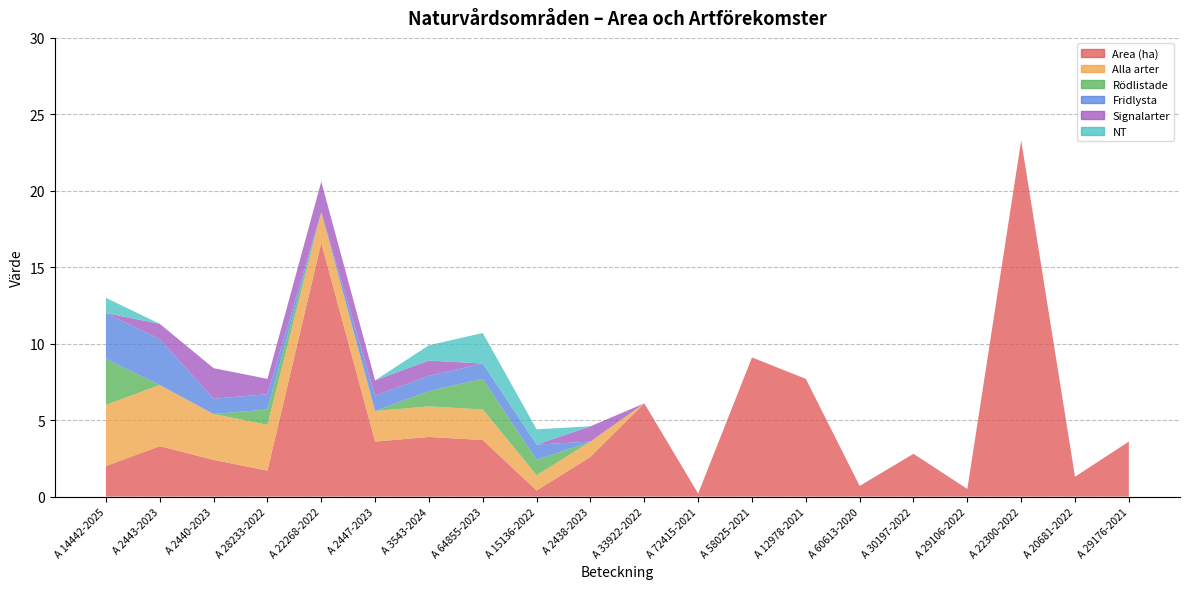

Reading left to right, what are all the values shown in this chart?

Area (ha): 2.0	3.3	2.4	1.7	16.6	3.6	3.9	3.7	0.4	2.6	6.1	0.2	9.1	7.7	0.7	2.8	0.5	23.3	1.3	3.6
Alla arter: 4.0	4.0	3.0	3.0	2.0	2.0	2.0	2.0	1.0	1.0	0.0	0.0	0.0	0.0	0.0	0.0	0.0	0.0	0.0	0.0
Rödlistade: 3.0	0.0	0.0	1.0	0.0	0.0	1.0	2.0	1.0	0.0	0.0	0.0	0.0	0.0	0.0	0.0	0.0	0.0	0.0	0.0
Fridlysta: 3.0	3.0	1.0	1.0	0.0	1.0	1.0	1.0	1.0	0.0	0.0	0.0	0.0	0.0	0.0	0.0	0.0	0.0	0.0	0.0
Signalarter: 0.0	1.0	2.0	1.0	2.0	1.0	1.0	0.0	0.0	1.0	0.0	0.0	0.0	0.0	0.0	0.0	0.0	0.0	0.0	0.0
NT: 1.0	0.0	0.0	0.0	0.0	0.0	1.0	2.0	1.0	0.0	0.0	0.0	0.0	0.0	0.0	0.0	0.0	0.0	0.0	0.0